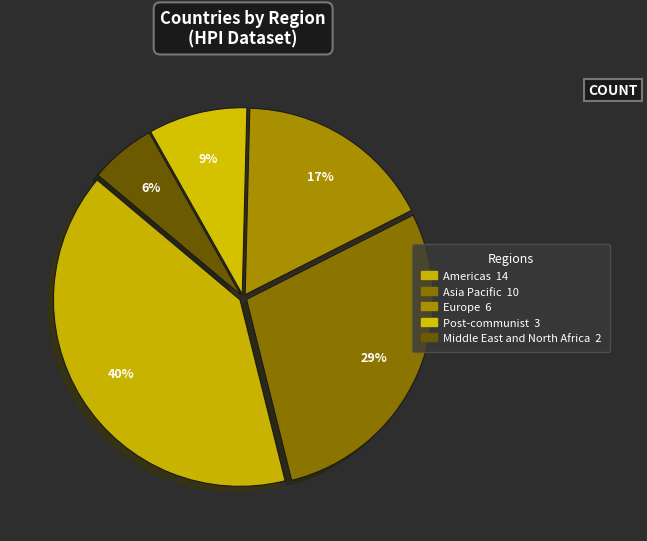

True or false: Europe accounts for 10% of the total.

False